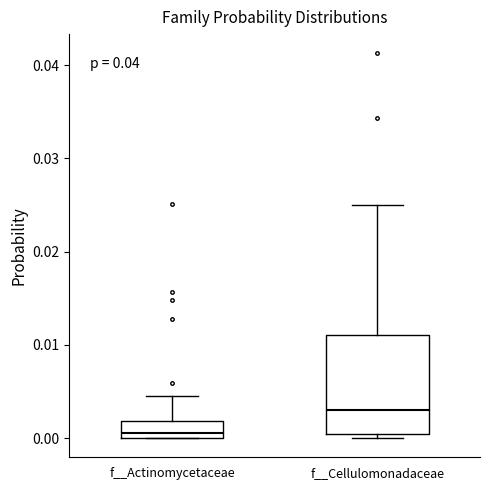

Comparing the boxes themselves (not the whiskers), which one is the tallest?

f__Cellulomonadaceae